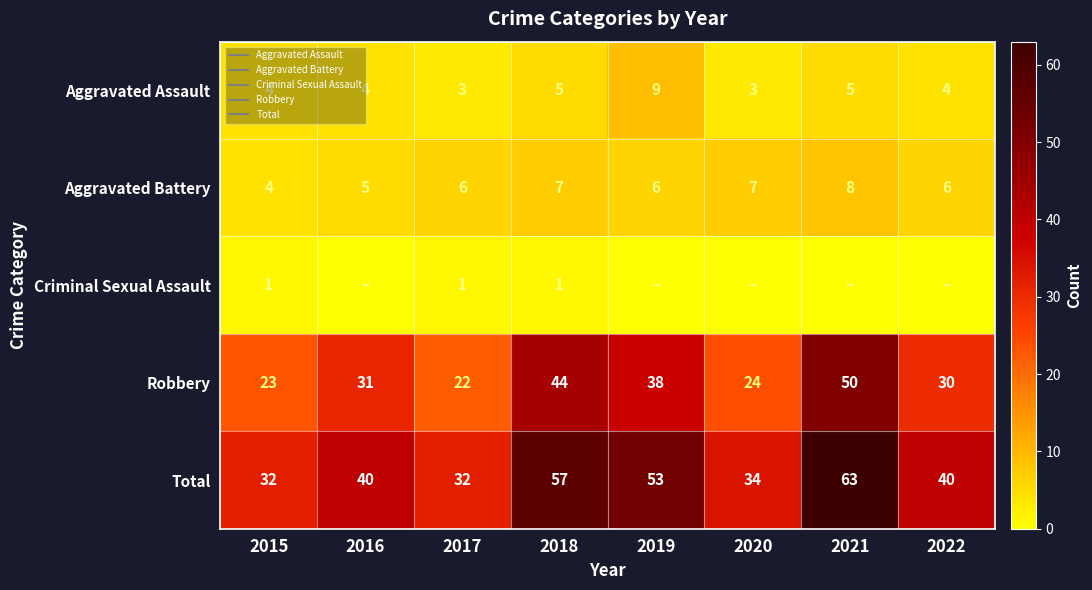

Count the number of data series in this chart.

5